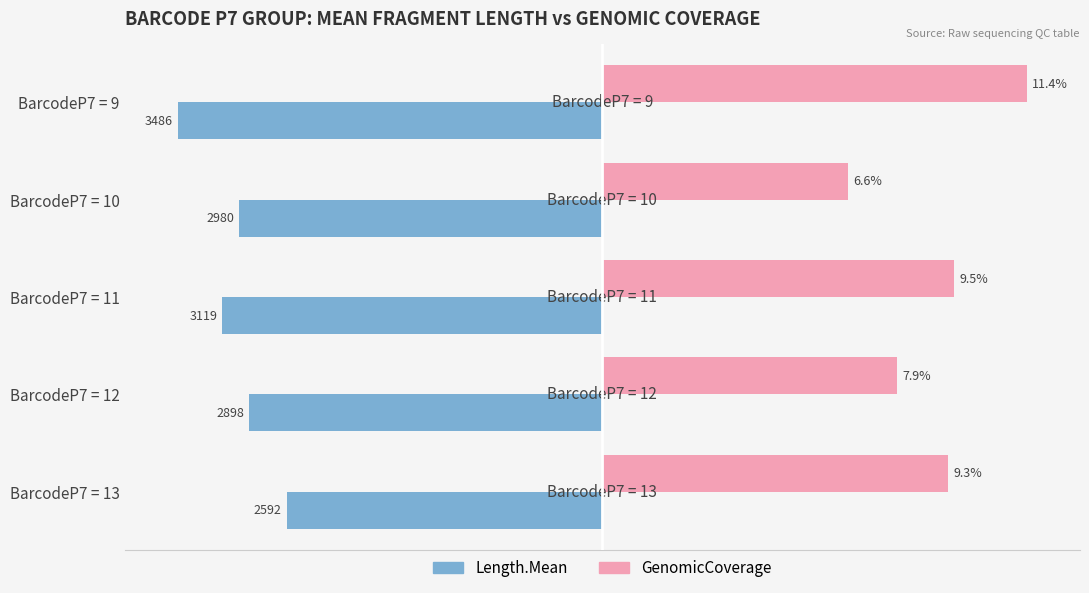

What are all the series names shown in the legend?

Length.Mean, GenomicCoverage